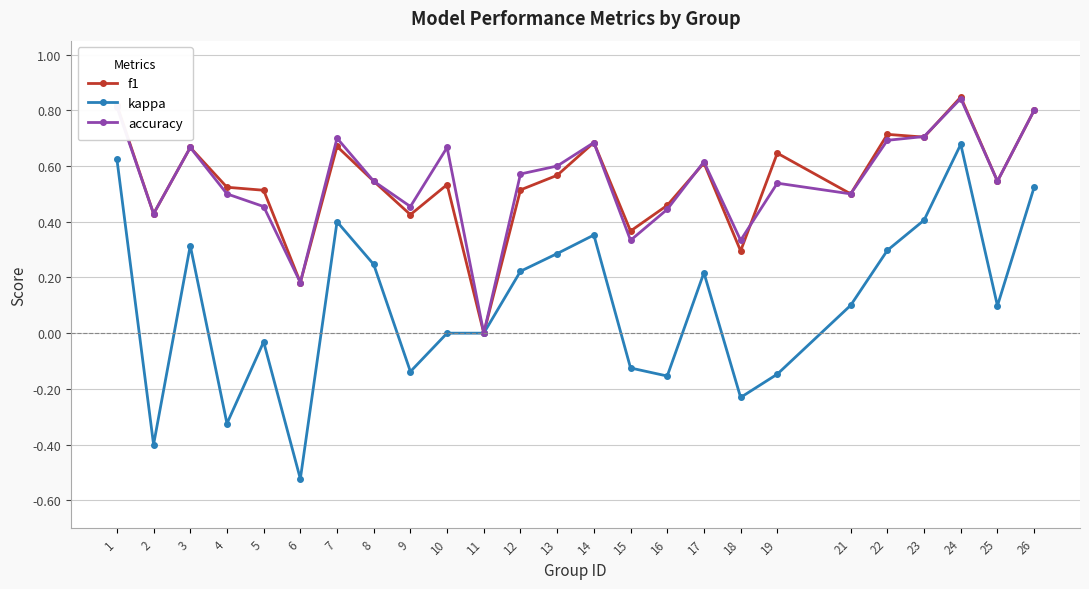

Where is the first local minimum for kappa?

2